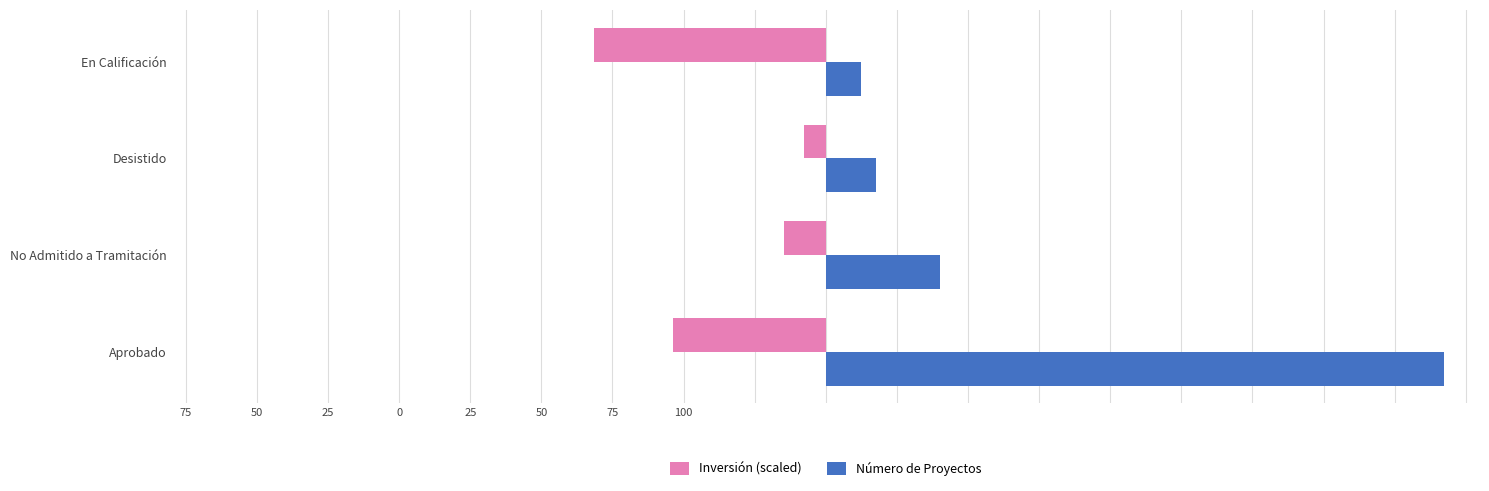

What are all the series names shown in the legend?

Inversión (scaled), Número de Proyectos